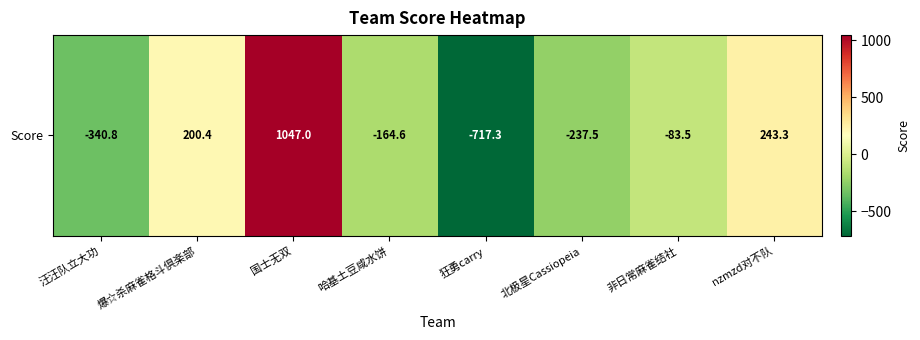

Which category has the highest value across all series?

国士无双